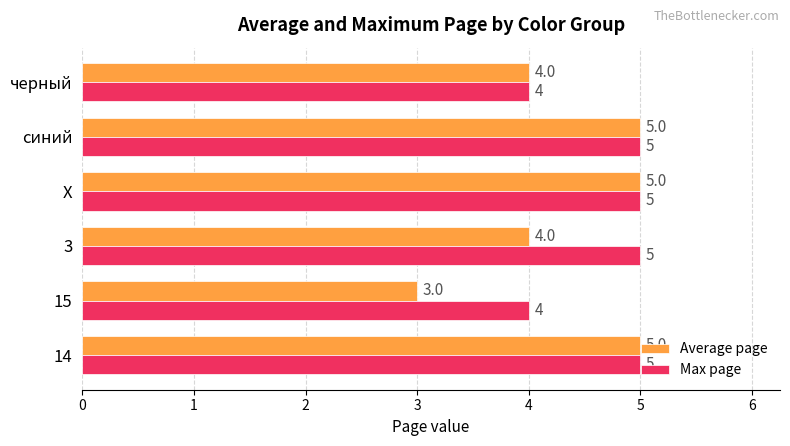

What is the approximate value of Average page at черный?

4